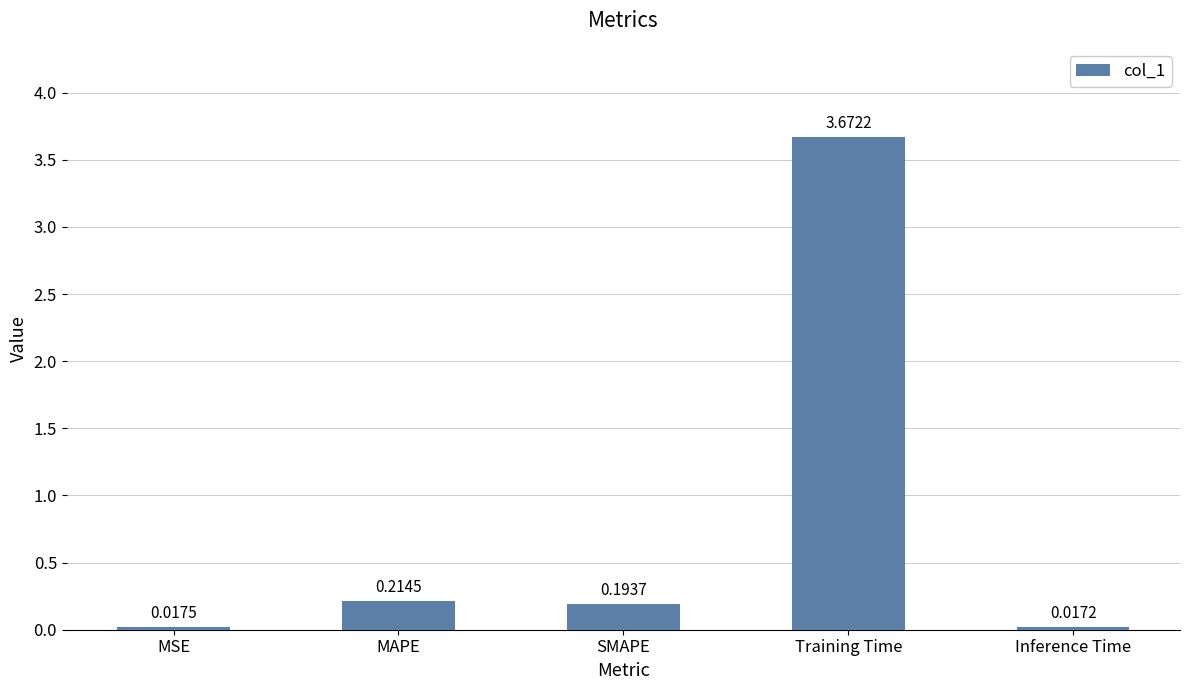

How many data points does each series have?

5